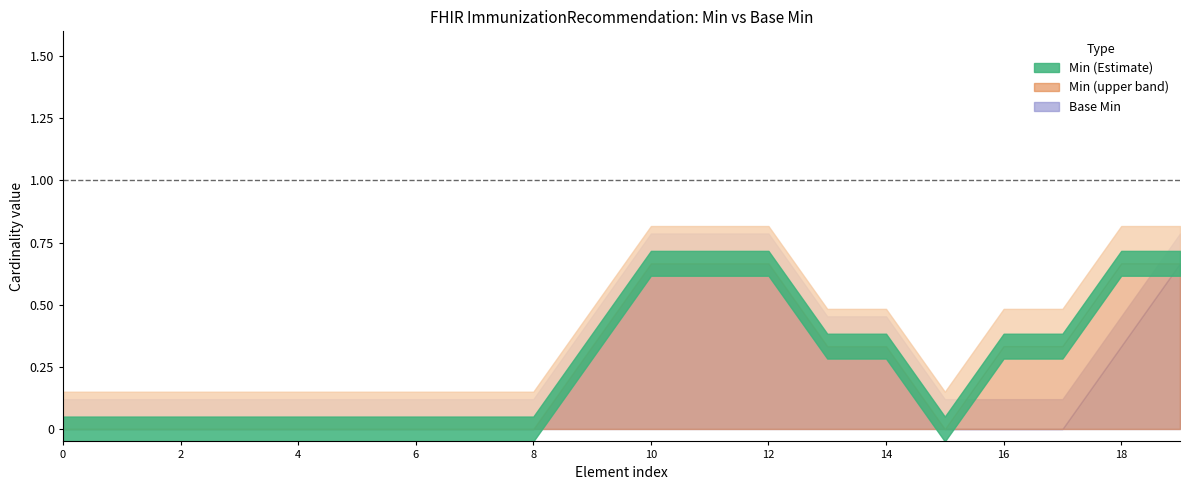

True or false: base_min_values and min_values intersect in this chart.

False